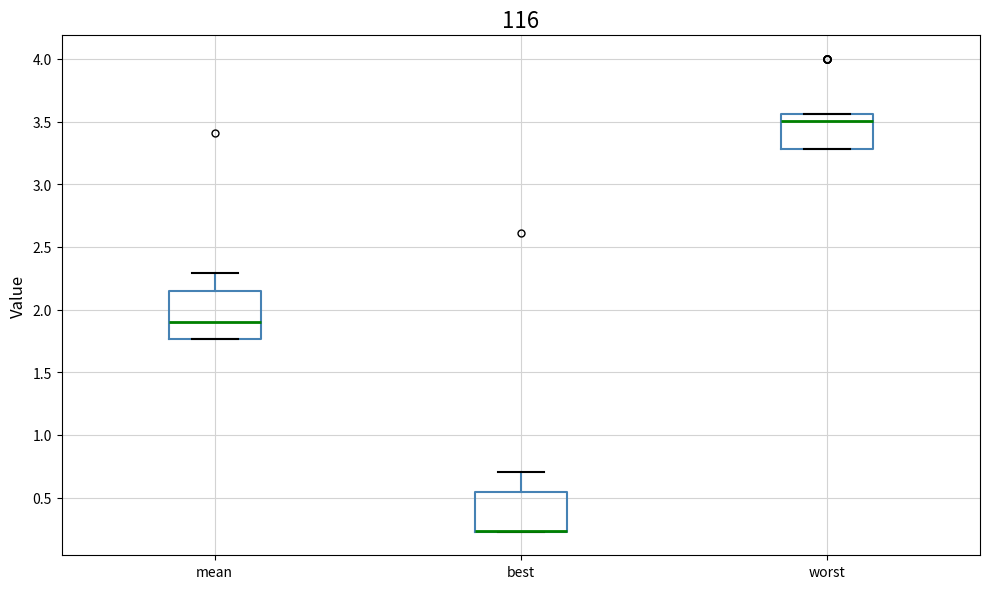

Which box is the tallest, from its lower edge to its upper edge?

mean